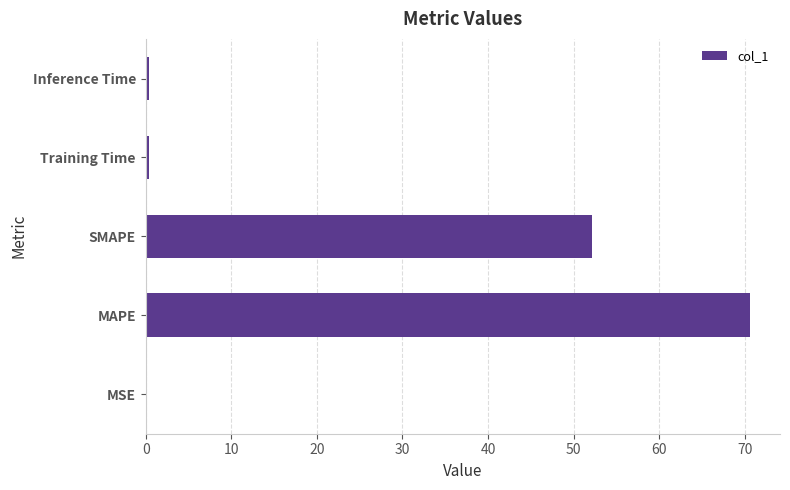

Are the bars grouped side by side (vs. stacked)?

No